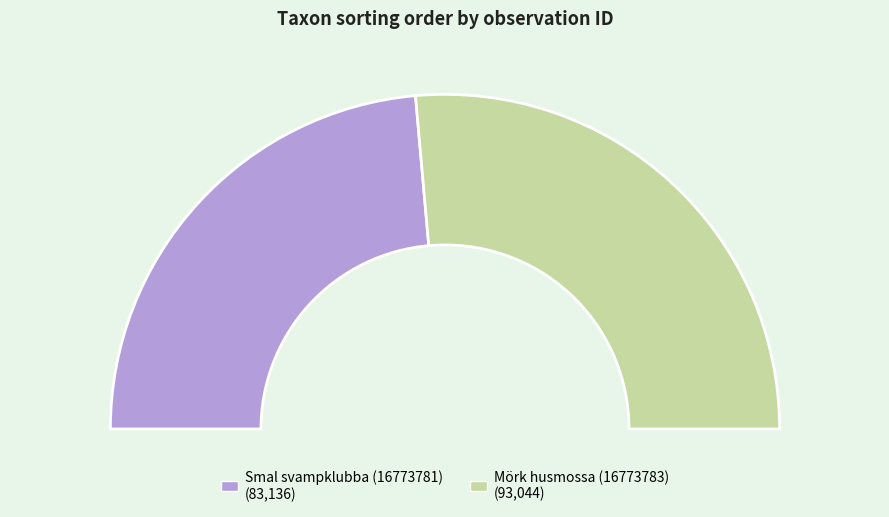

Is it true that Smal svampklubba (16773781) is 56% of the pie?

False